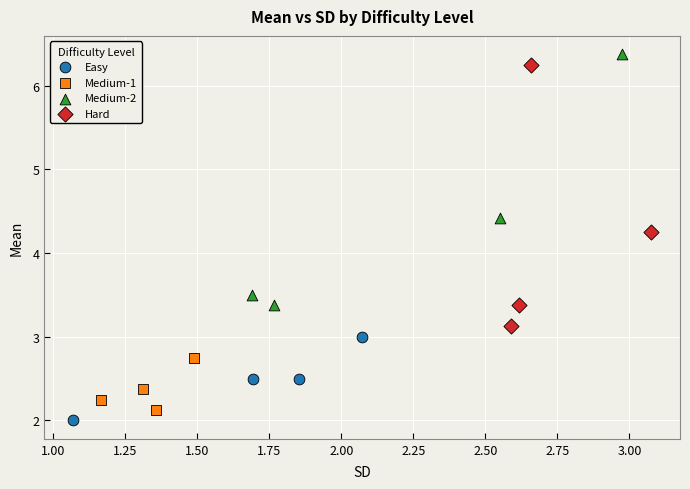

What are all the series names shown in the legend?

Easy, Medium-1, Medium-2, Hard